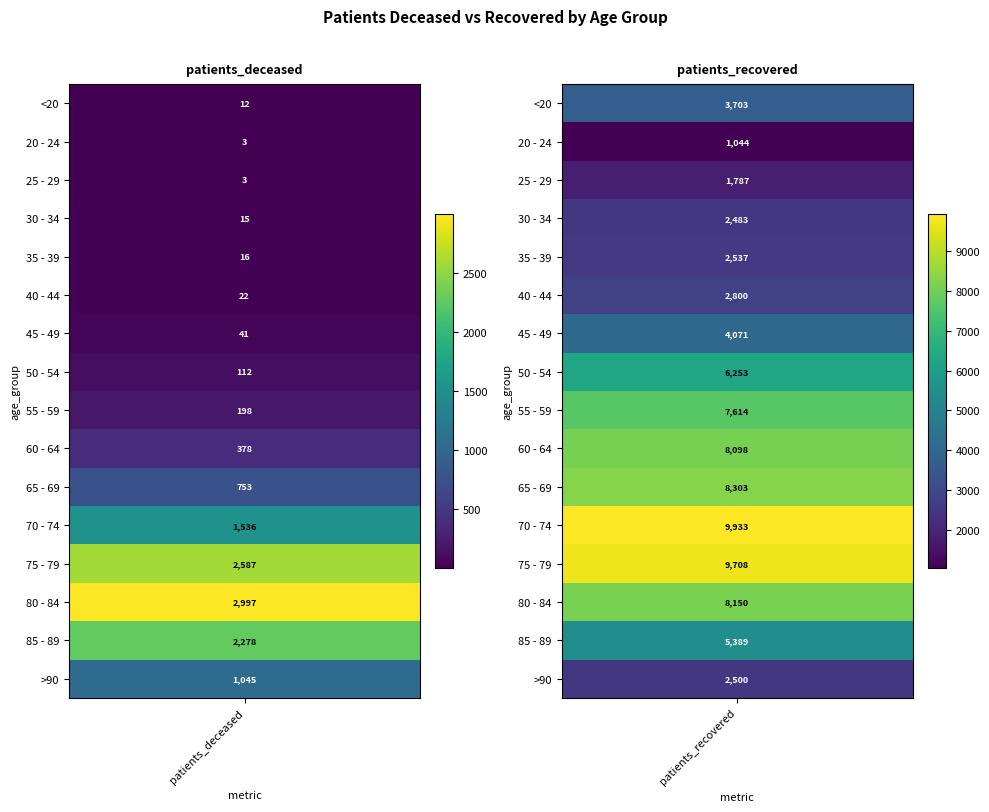

What is the difference between the highest and lowest values at 1?

8889